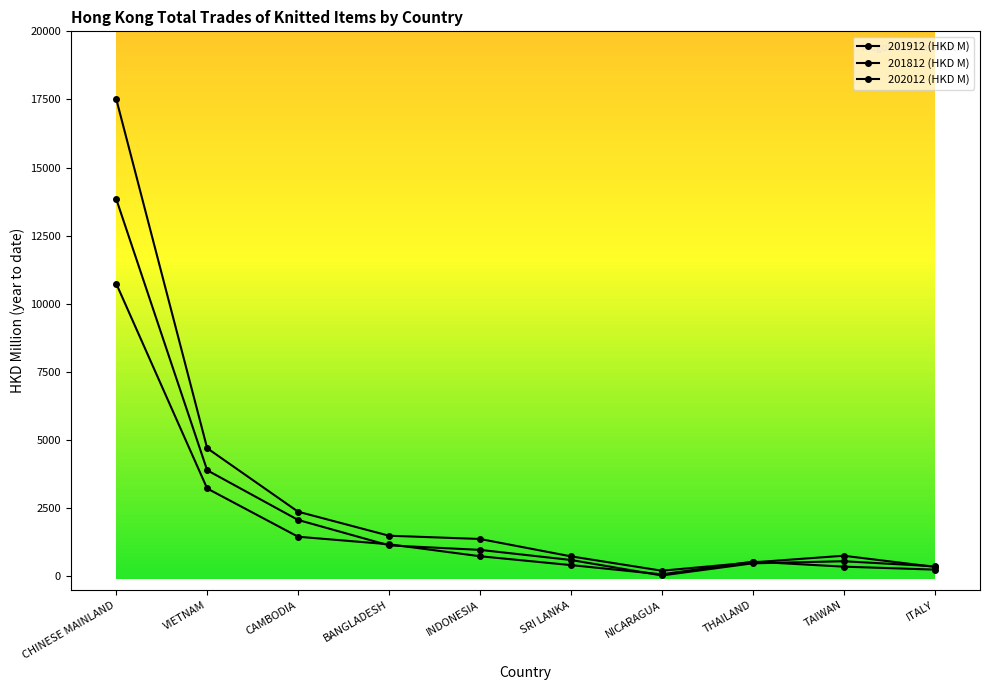

What is the total value across all series at BANGLADESH?

3818.9